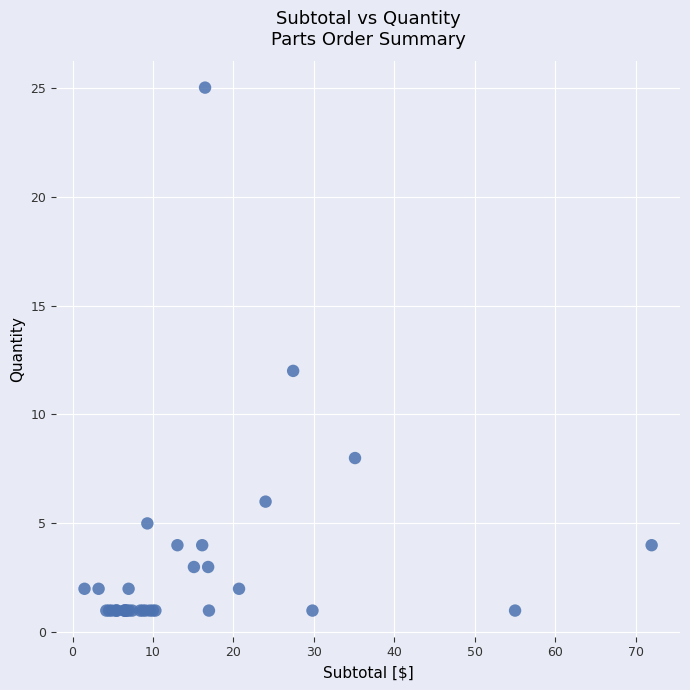

What Y value in the scatter plot is closest to 13?

12